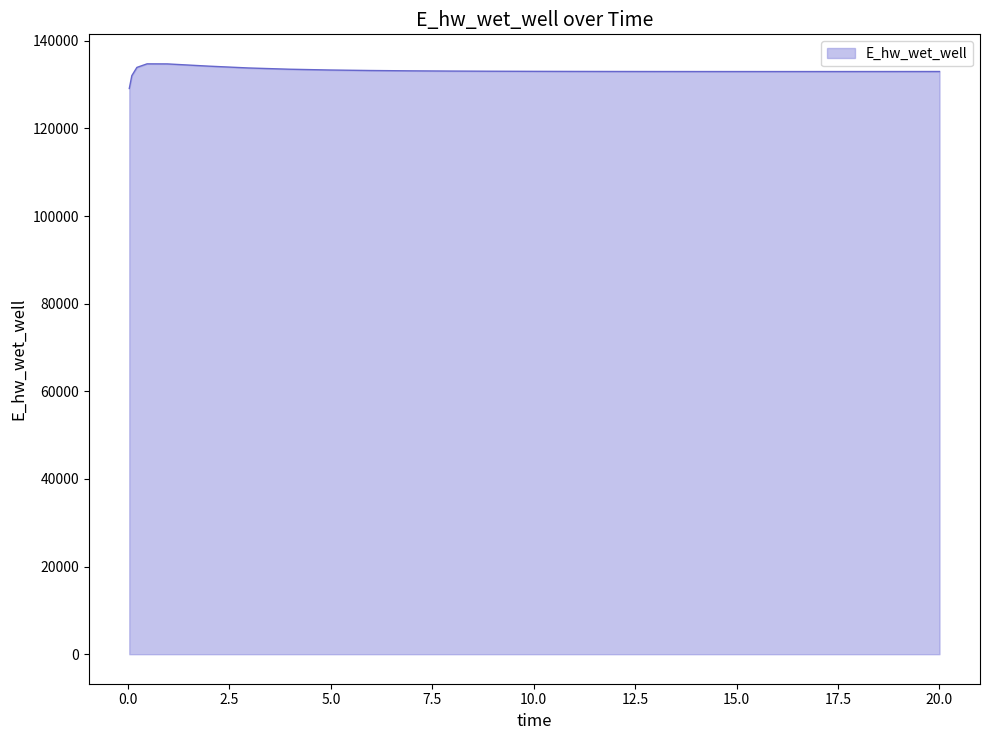

What is the smallest value displayed?

129110.4